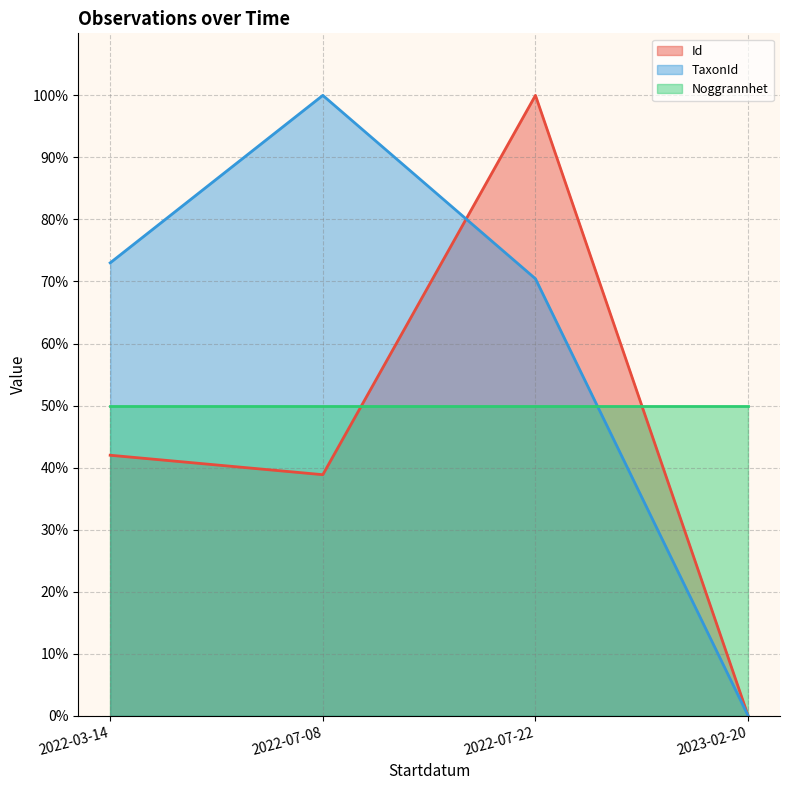

True or false: TaxonId and Id cross at least once.

True